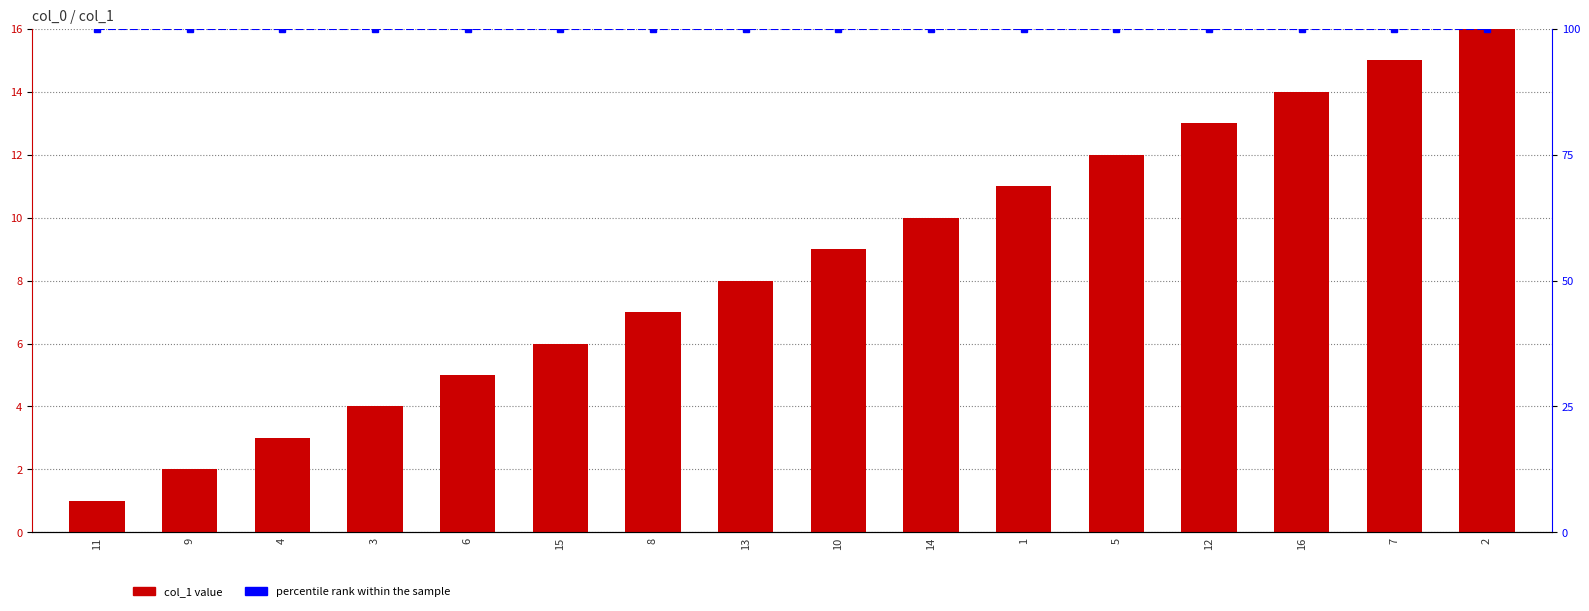

The value of col_1 at 5 is 21. True or false?

False